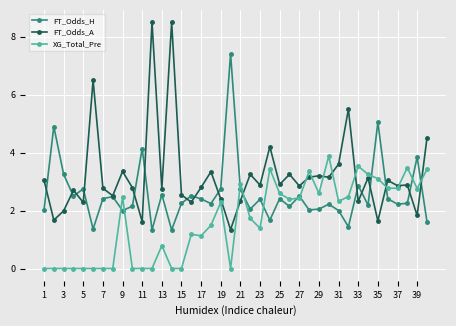

At how many categories does at least one series exceed 1?

40